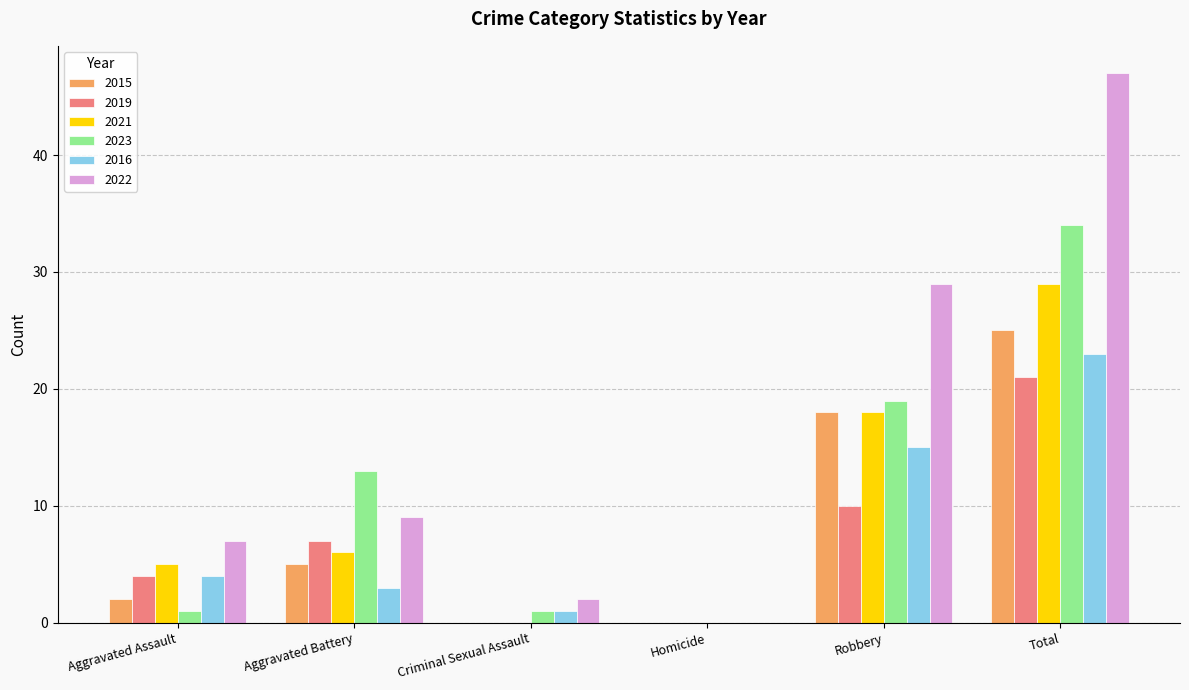

Reading left to right, transcribe all the data shown in this chart.

2015: 2	5	0	0	18	25
2019: 4	7	0	0	10	21
2021: 5	6	0	0	18	29
2023: 1	13	1	0	19	34
2016: 4	3	1	0	15	23
2022: 7	9	2	0	29	47